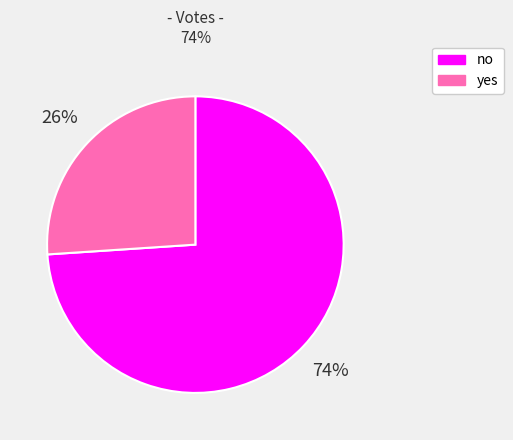

Rank the categories by value from highest to lowest.

no, yes